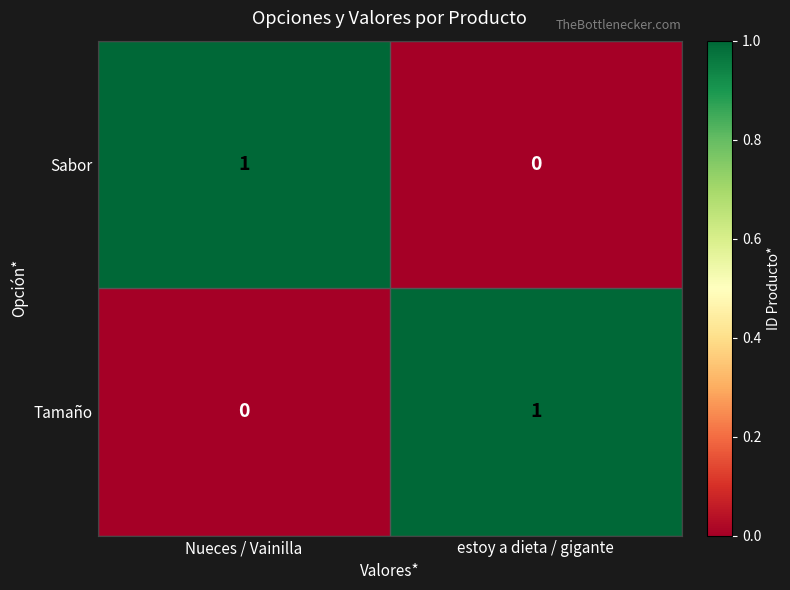

Which category has the lowest value in the Tamaño series?

Nueces / Vainilla